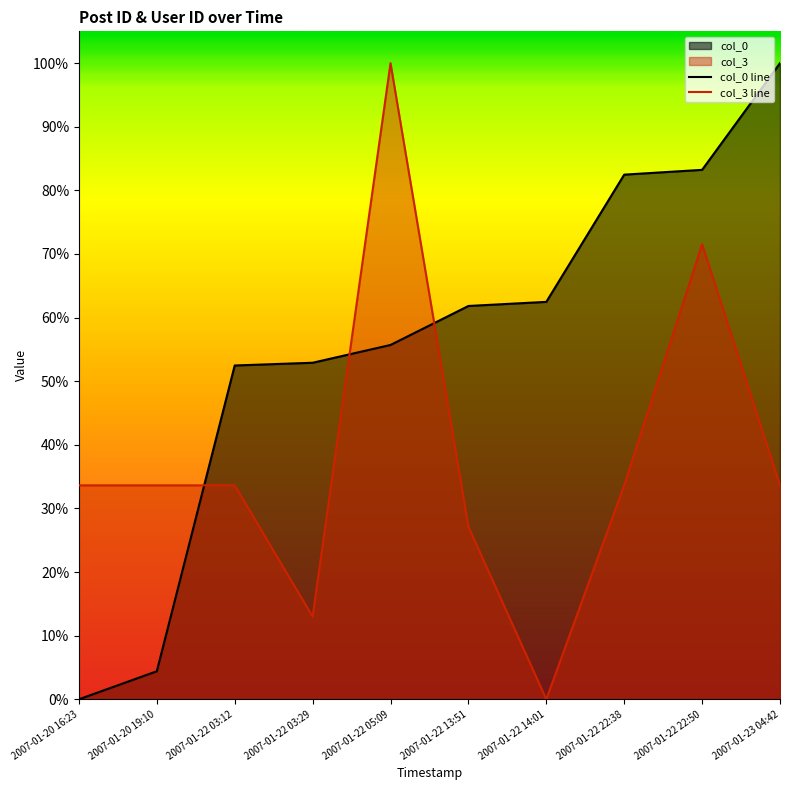

Which series changed the most between 2007-01-22 03:12 and 2007-01-23 04:42?

col_0 line